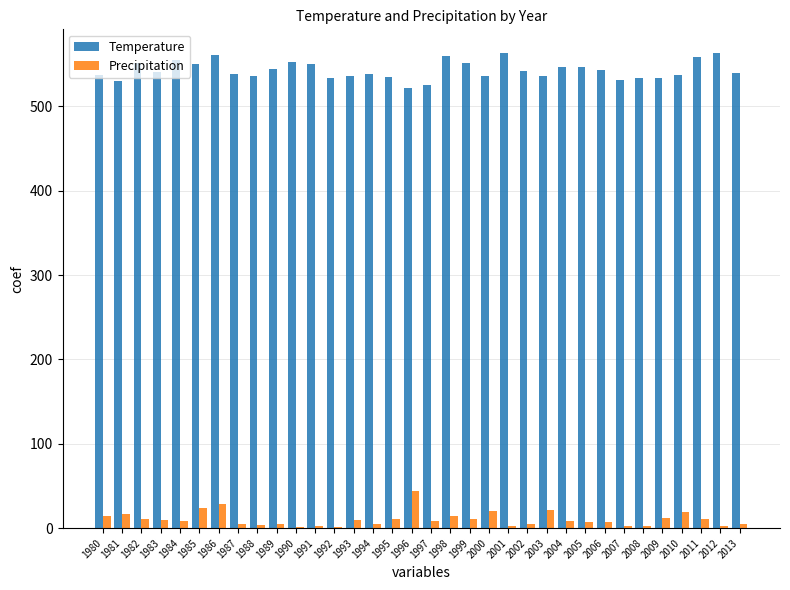

What is the spread (max minus min) of values at 1993?

526